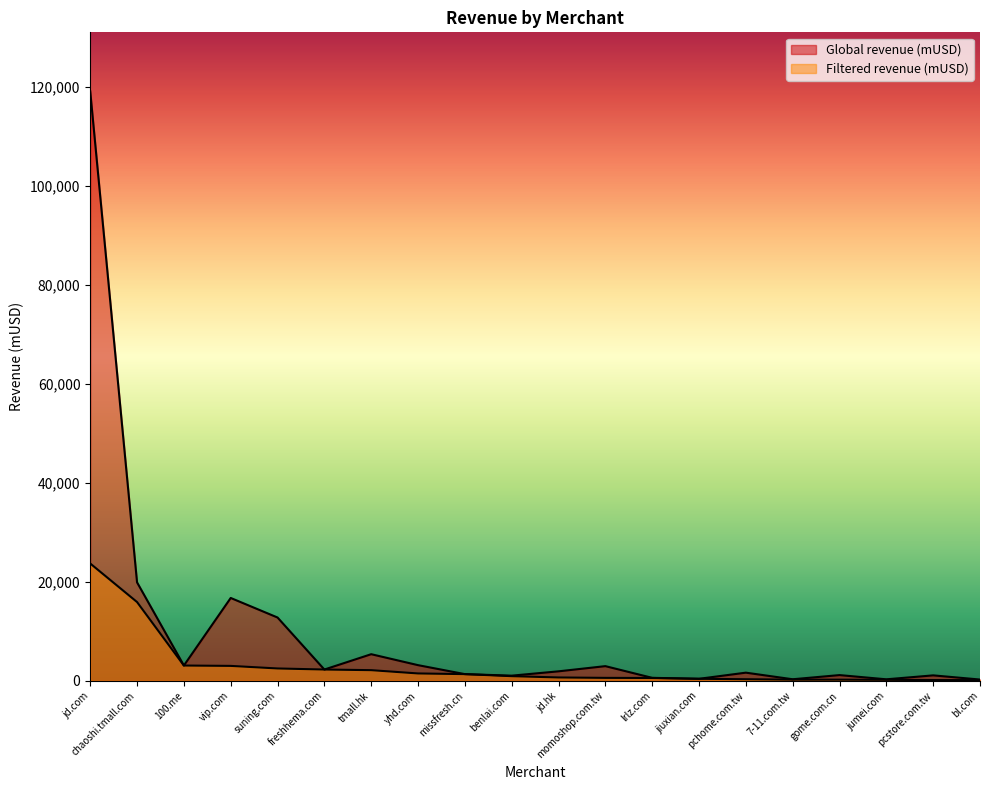

How many interior local peaks does the Global revenue (mUSD) series have?

6